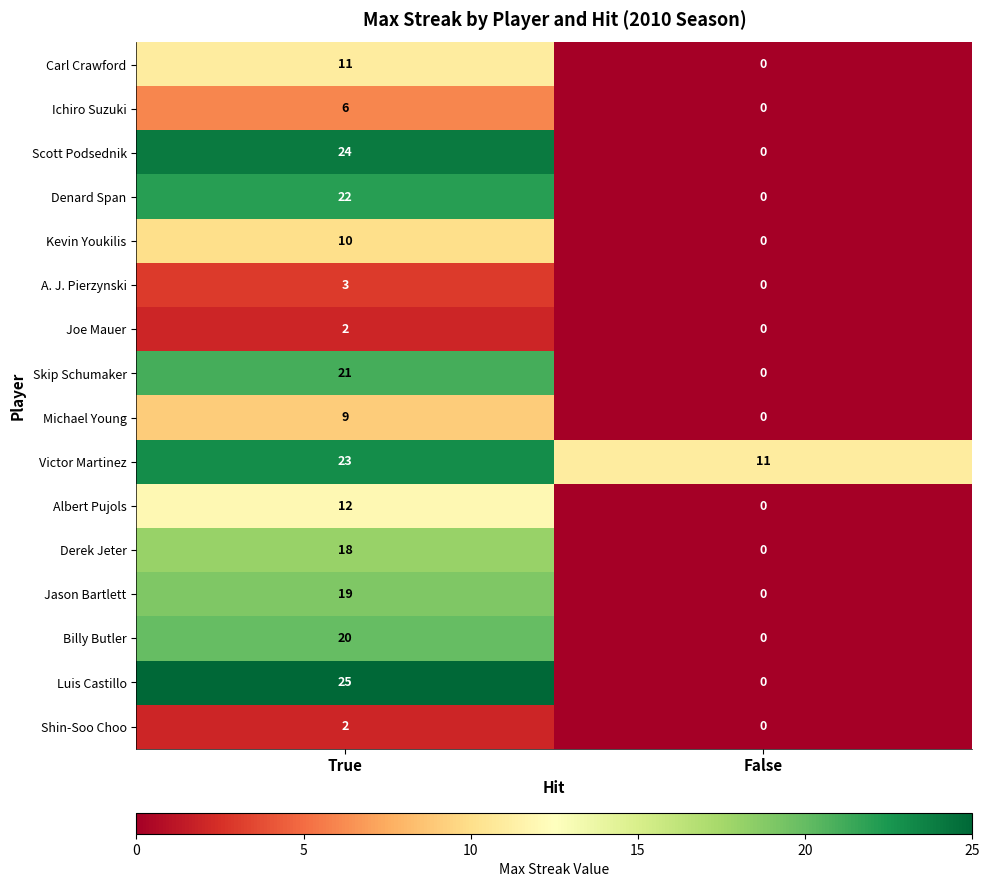

Which series has the largest total across all categories?

Victor Martinez